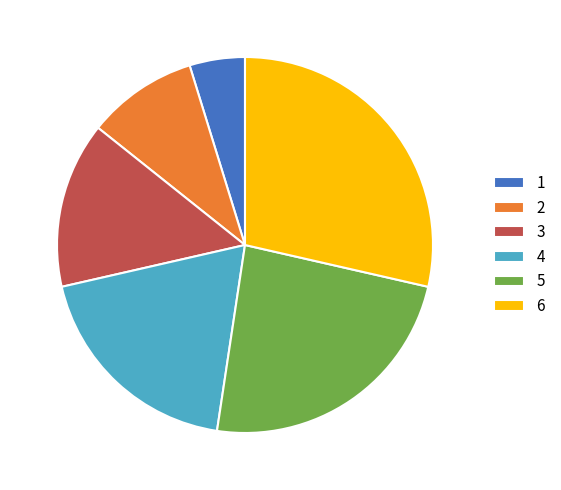

Do 2 and 5 together represent more than half of the pie?

No